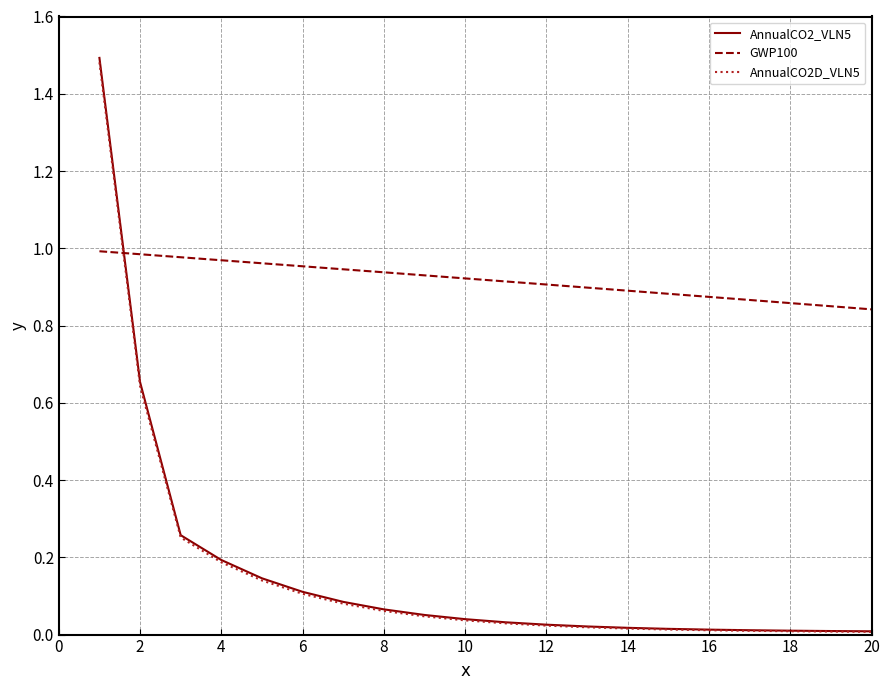

Which series has the widest spread of values?

AnnualCO2_VLN5